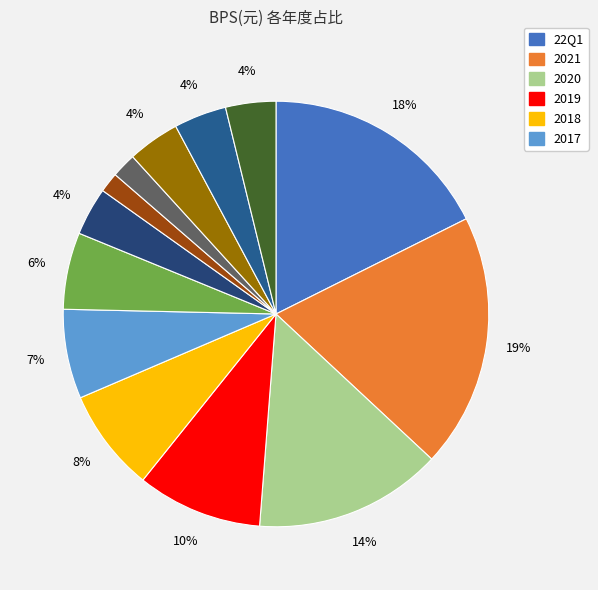

How many slices are in this pie chart?

13